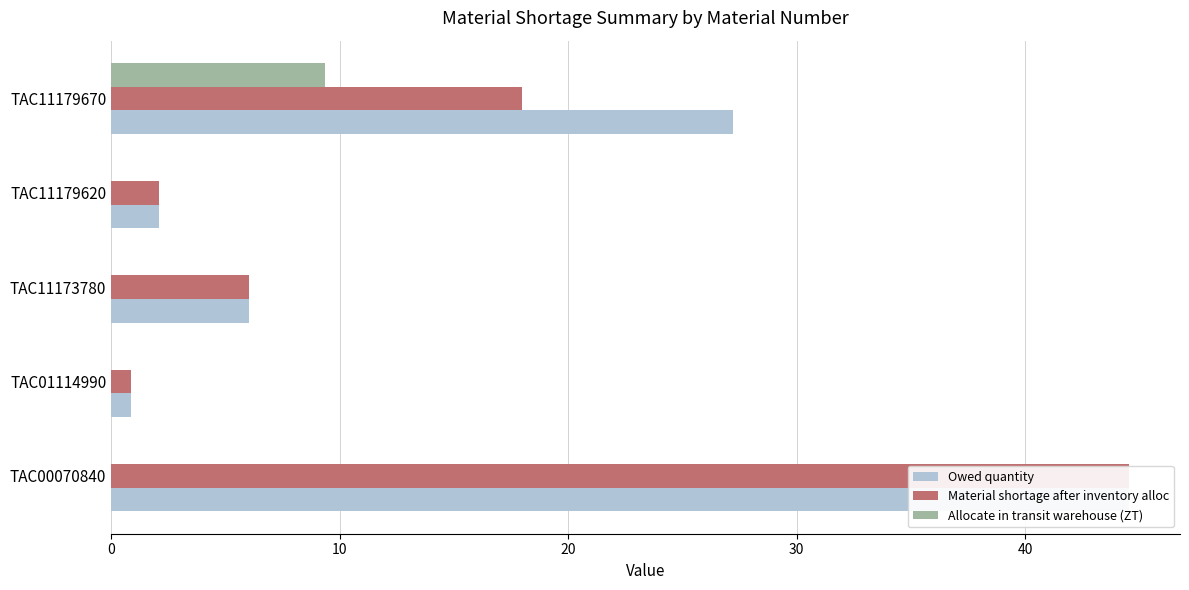

Which series has the largest total across all categories?

Owed quantity